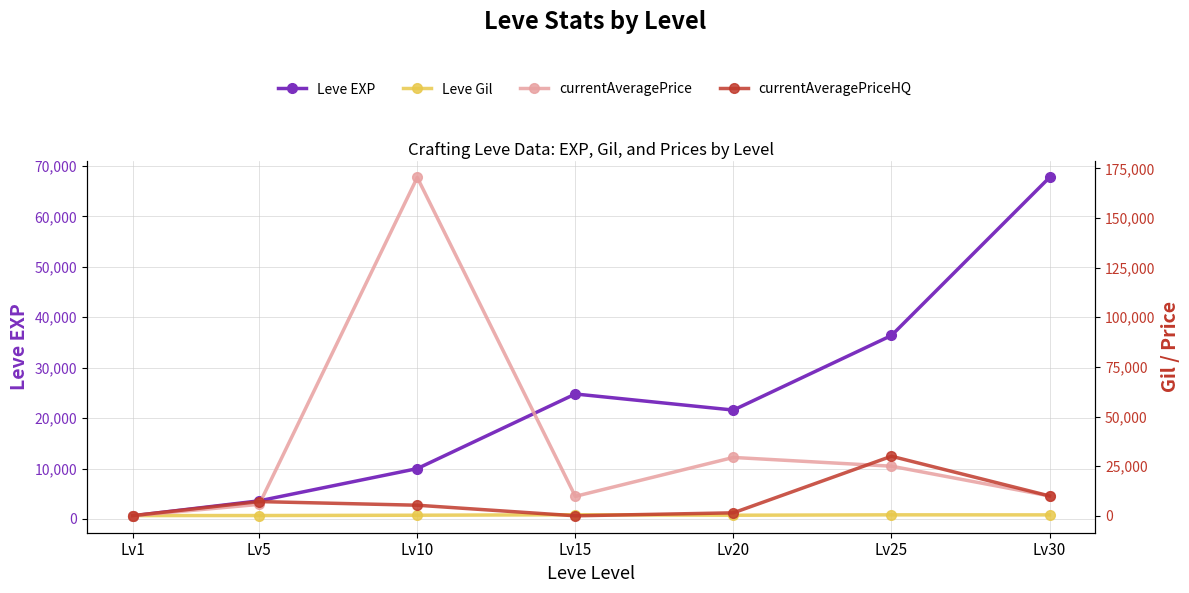

Where does the currentAveragePriceHQ series first go above 5330?

Lv5